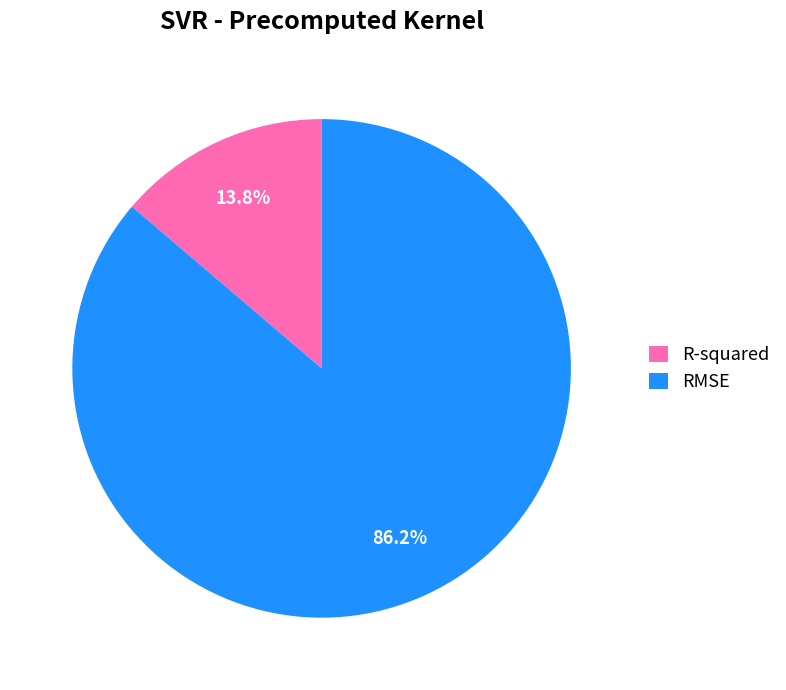

Between R-squared and RMSE, which is larger?

RMSE